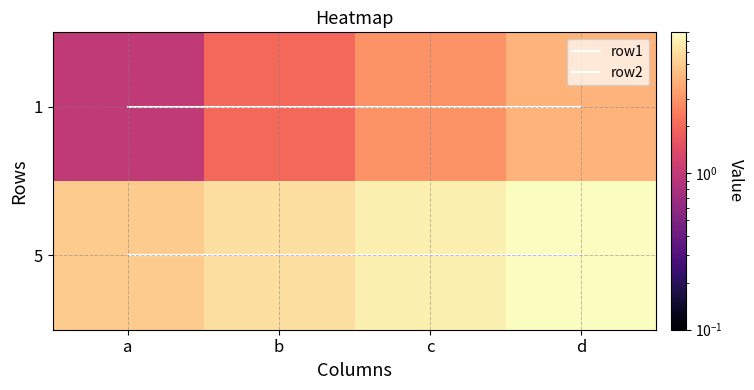

At which label is row1 closest to 0?

a